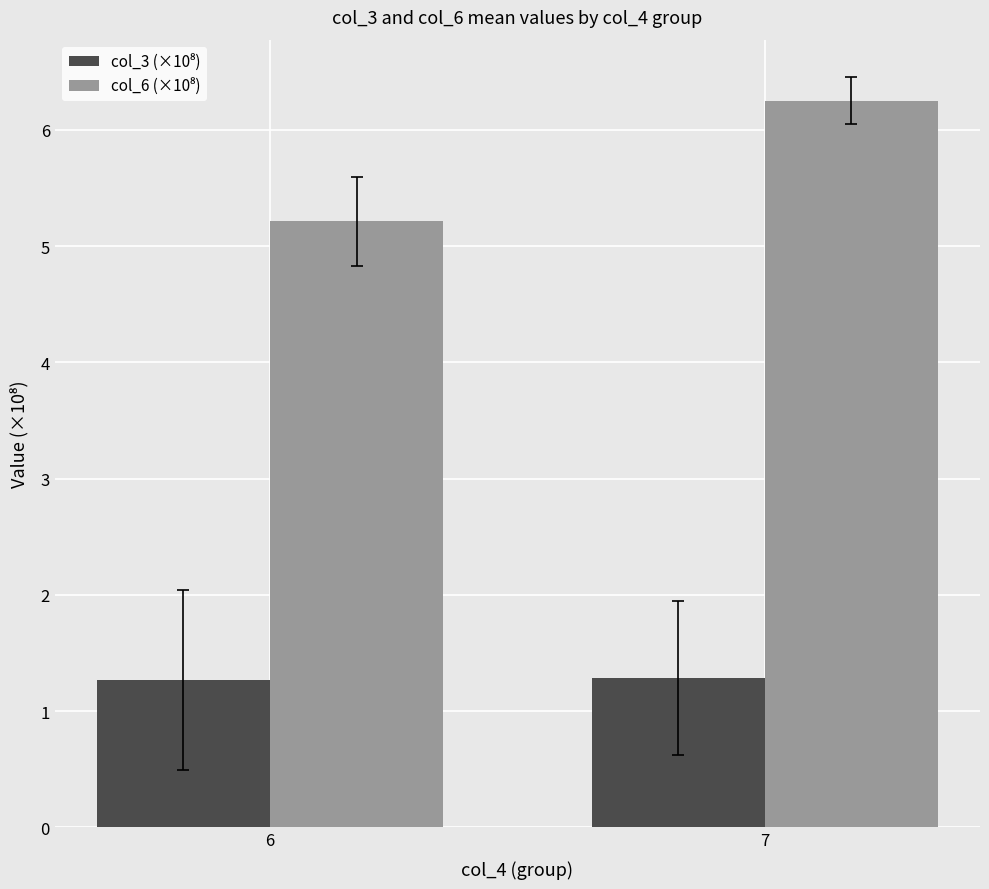

What is the difference between the highest and lowest values at 7?

5.0